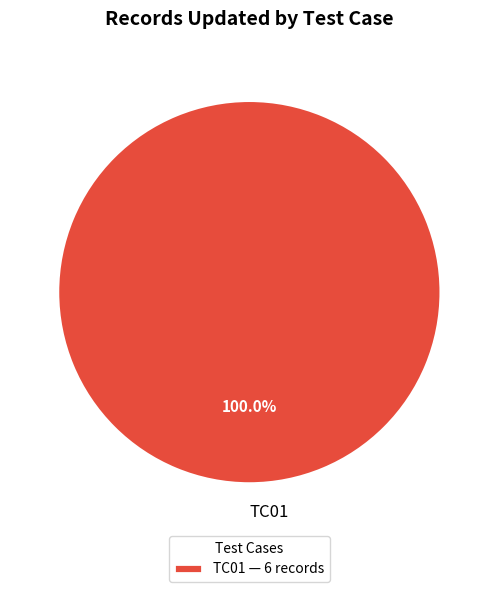

Does any single category account for the majority?

Yes